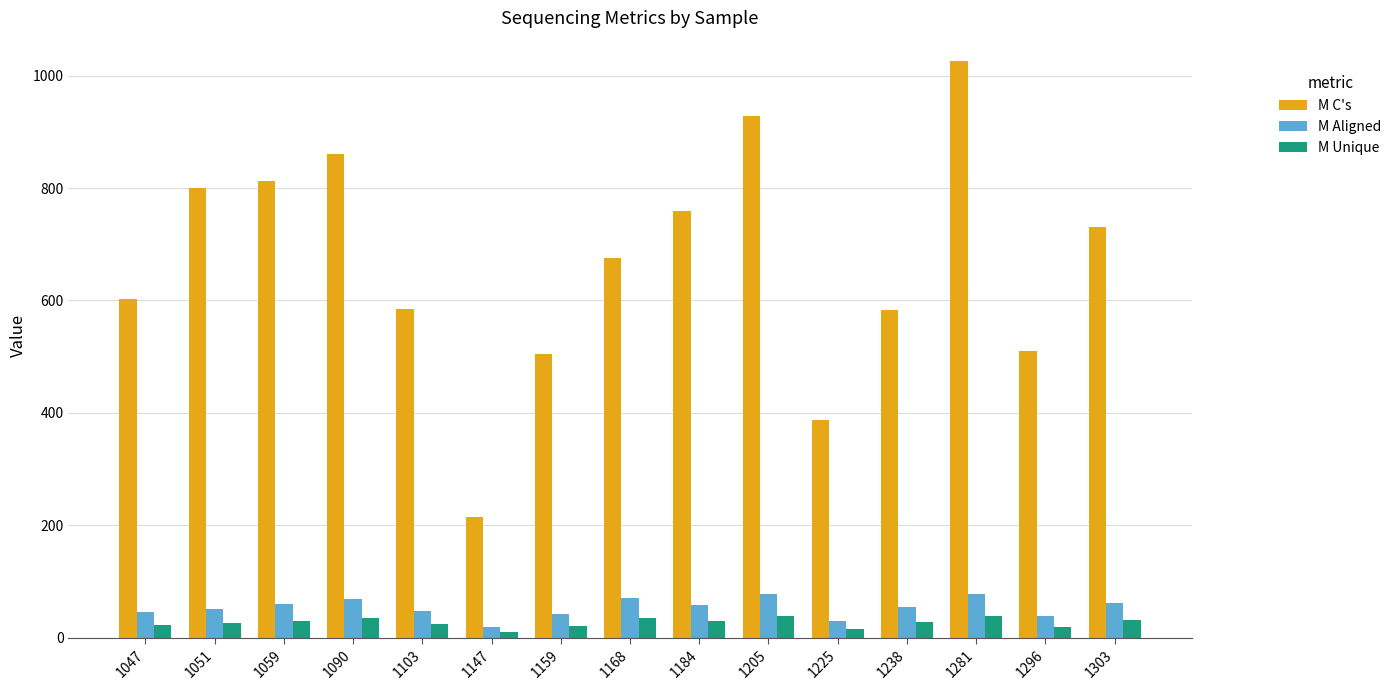

The M C's series shows 730.2 at 1303. True or false?

True